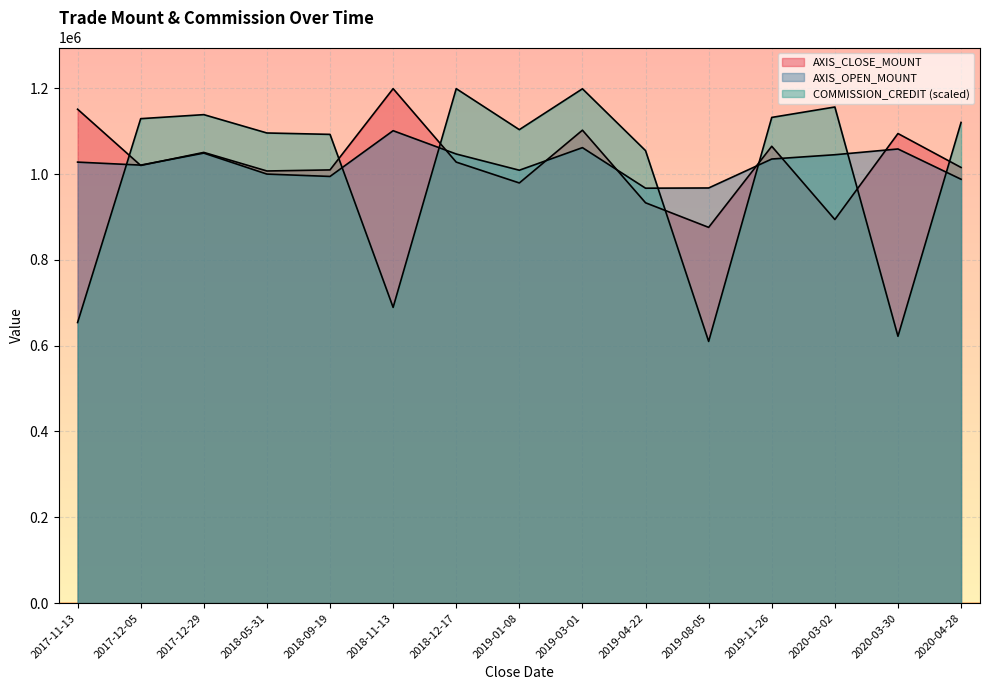

How many lines are shown in the chart?

3